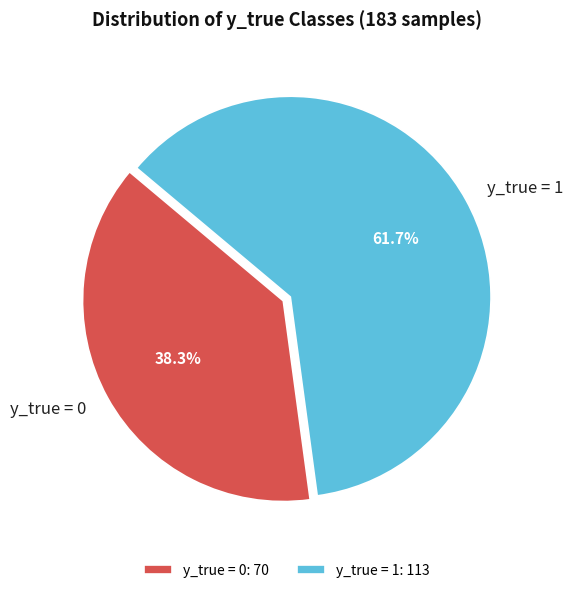

Combined, what portion of the pie is y_true = 1 and y_true = 0?

100.0%